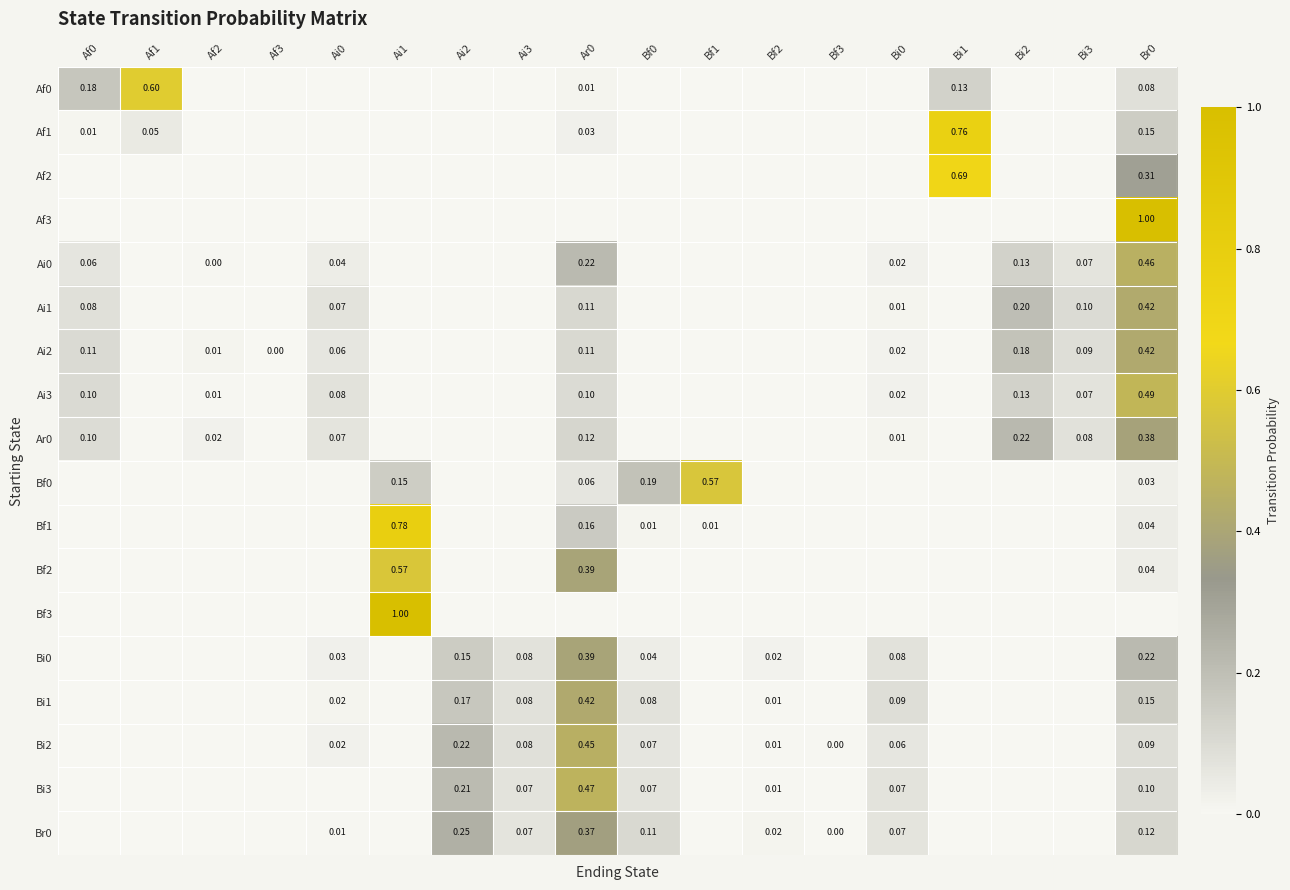

Which label corresponds to the largest value in the chart?

Br0